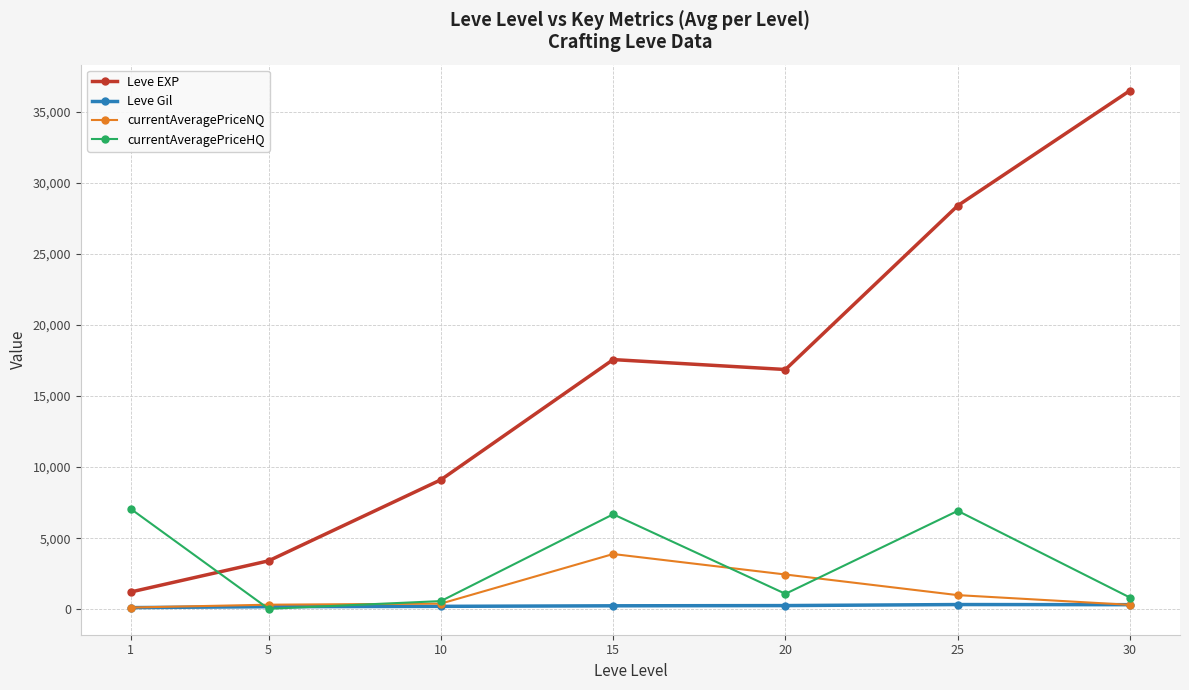

Is it true that Leve EXP equals 3405.0 at 5?

True